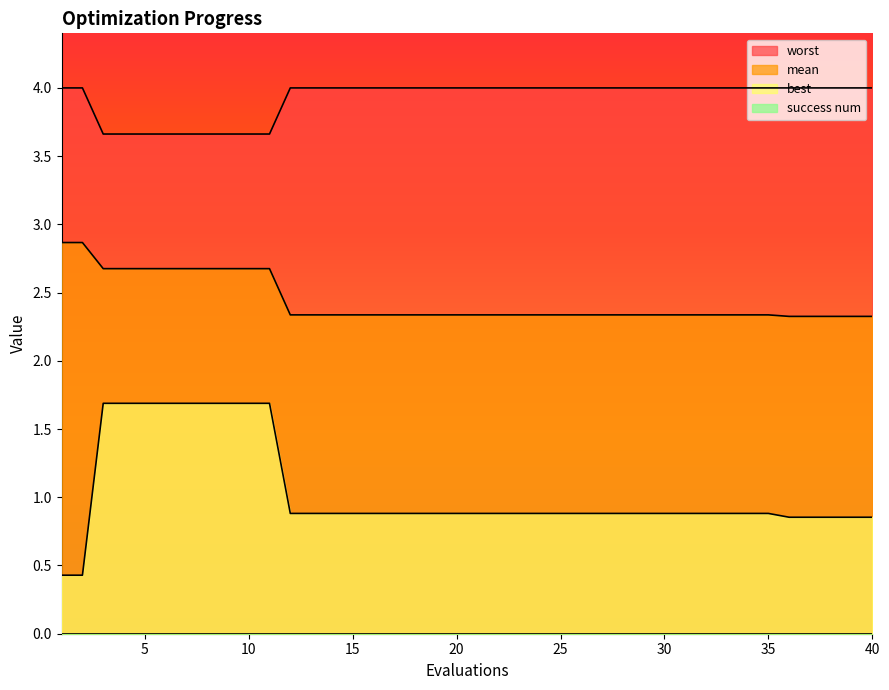

At how many categories does at least one series exceed 1?

40